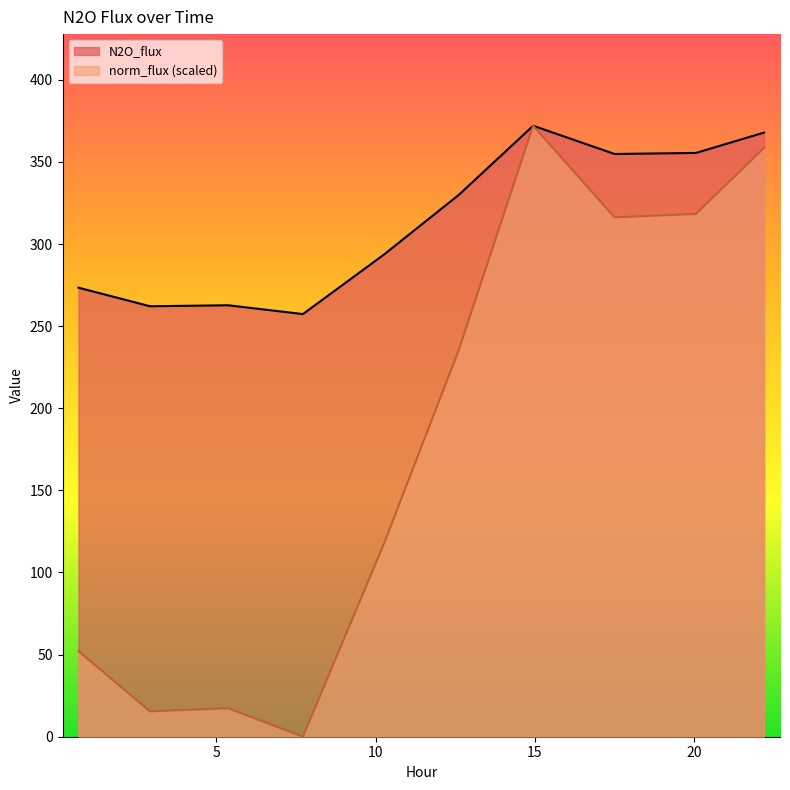

Rank the series by their average value, from highest to lowest.

N2O_flux, norm_flux (scaled)